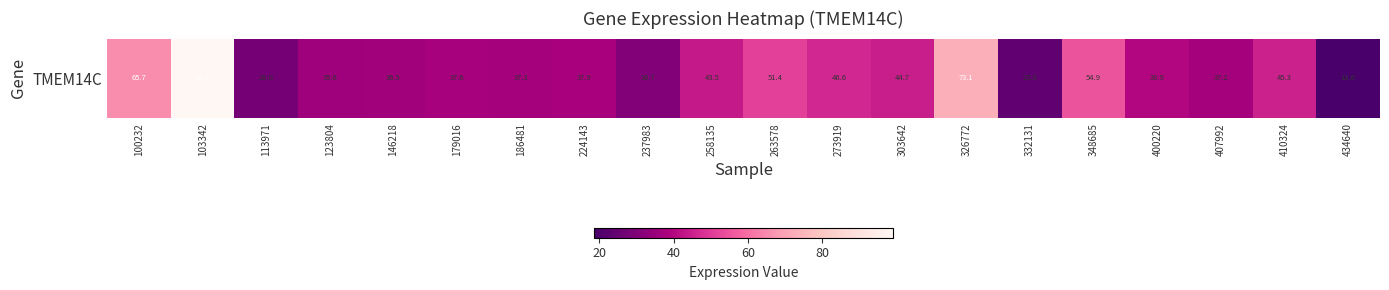

True or false: the data shows 37.6 at 179016.

True